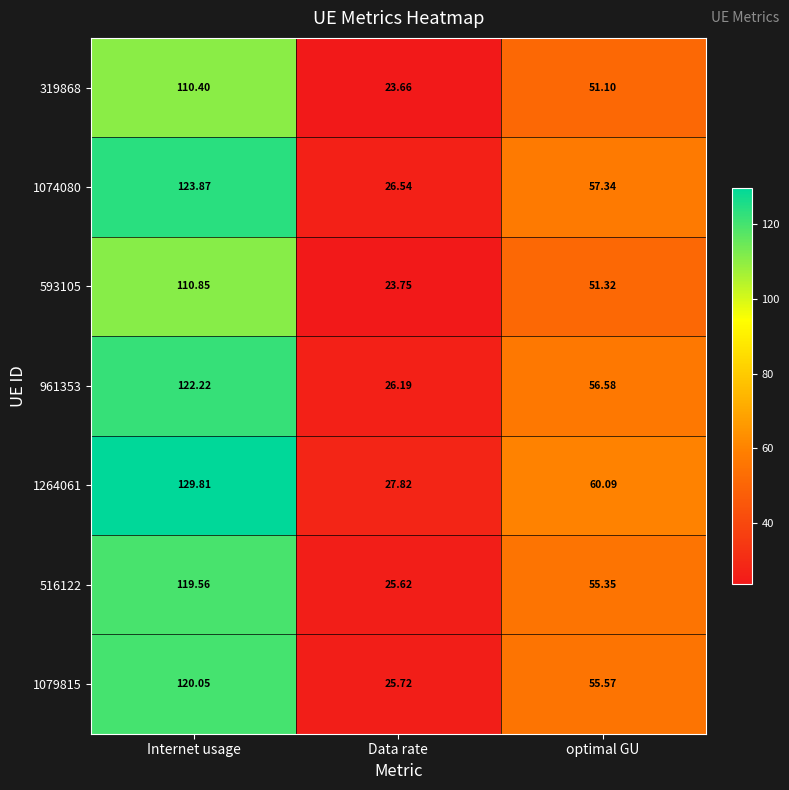

At which category is the sum across all series the highest?

Internet usage